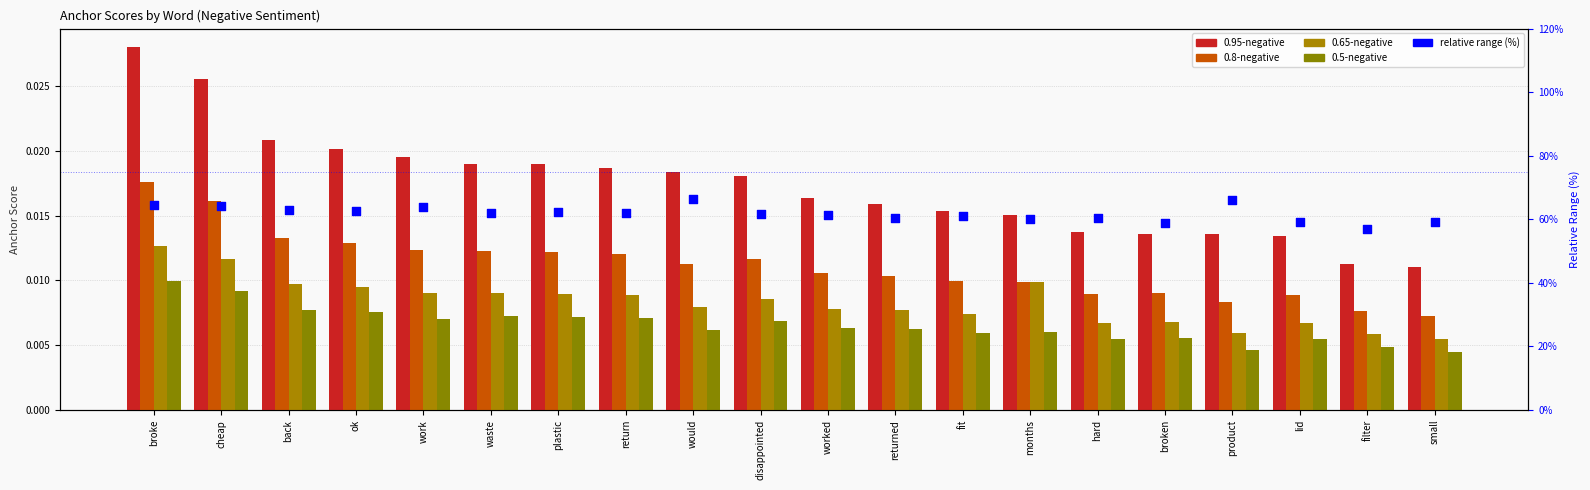

Which series contains the highest Y value?

relative range (%)